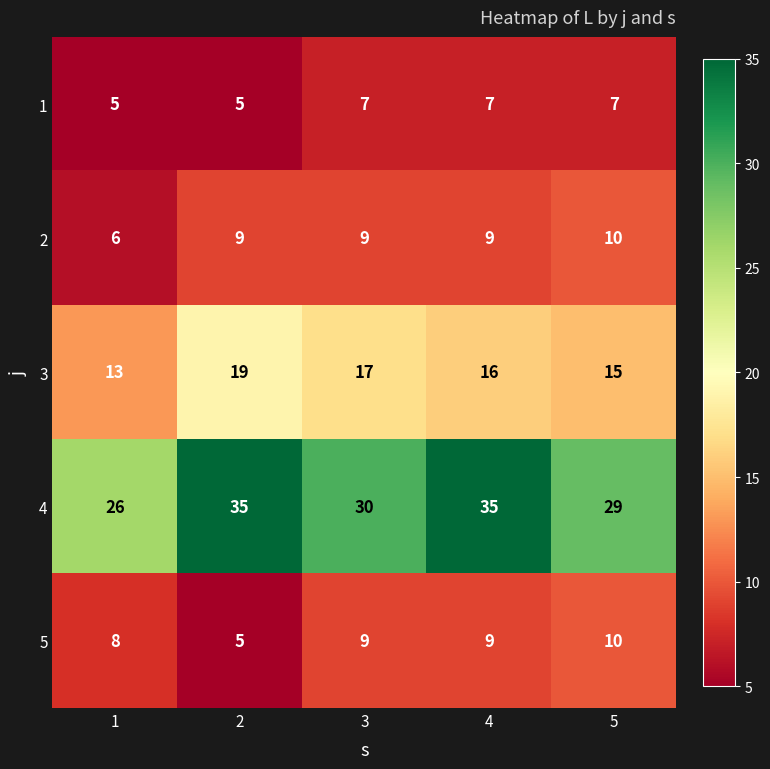

Reading right to left, transcribe all the data shown in this chart.

1: 5=7	4=7	3=7	2=5	1=5
2: 5=10	4=9	3=9	2=9	1=6
3: 5=15	4=16	3=17	2=19	1=13
4: 5=29	4=35	3=30	2=35	1=26
5: 5=10	4=9	3=9	2=5	1=8